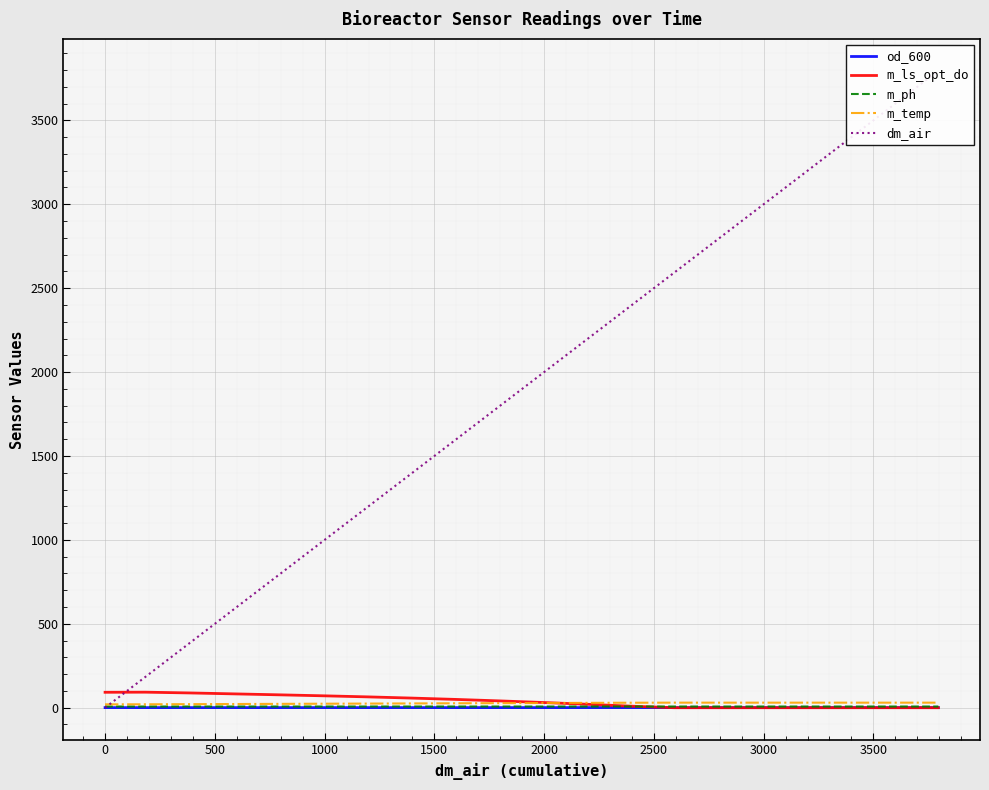

What is the difference between the maximum and minimum values in the m_ph series?

0.1